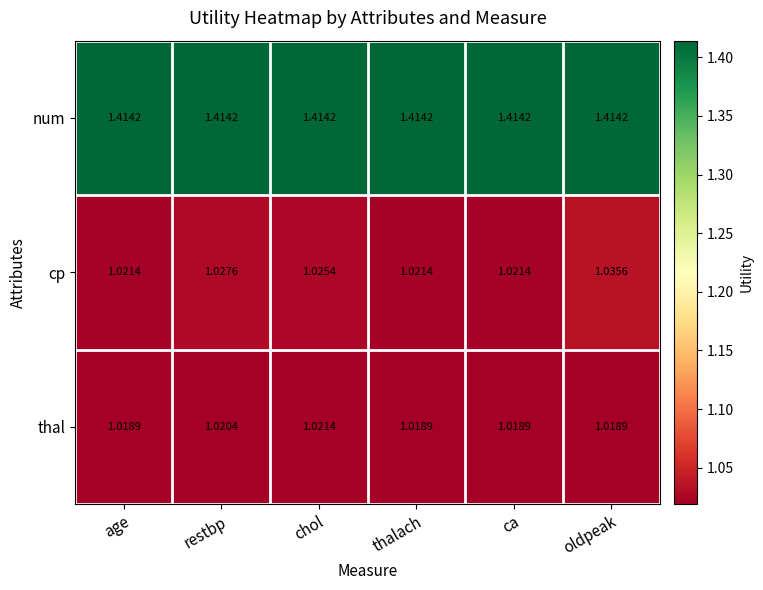

Which series has the largest range (max minus min)?

cp